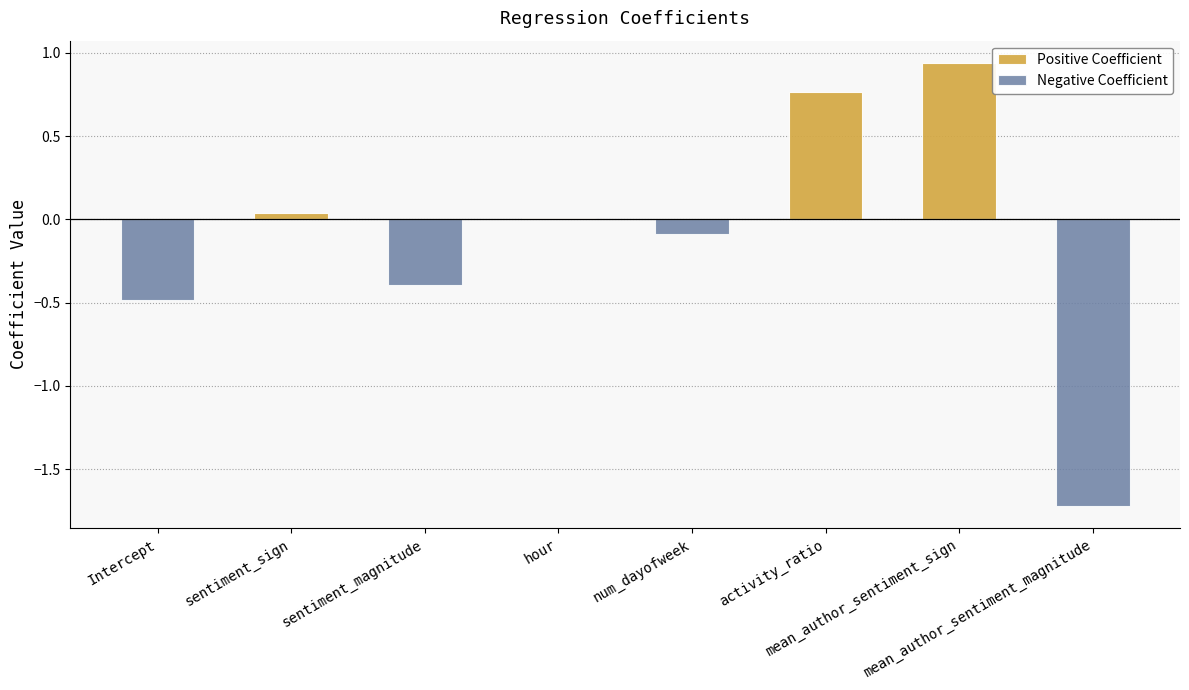

The value of Positive Coefficient at sentiment_sign is 0.0. True or false?

True